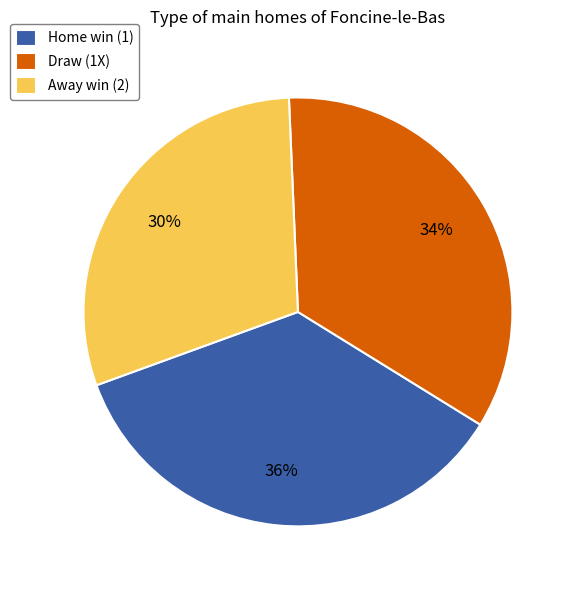

Which category has the smallest portion of the pie?

Away win (2)